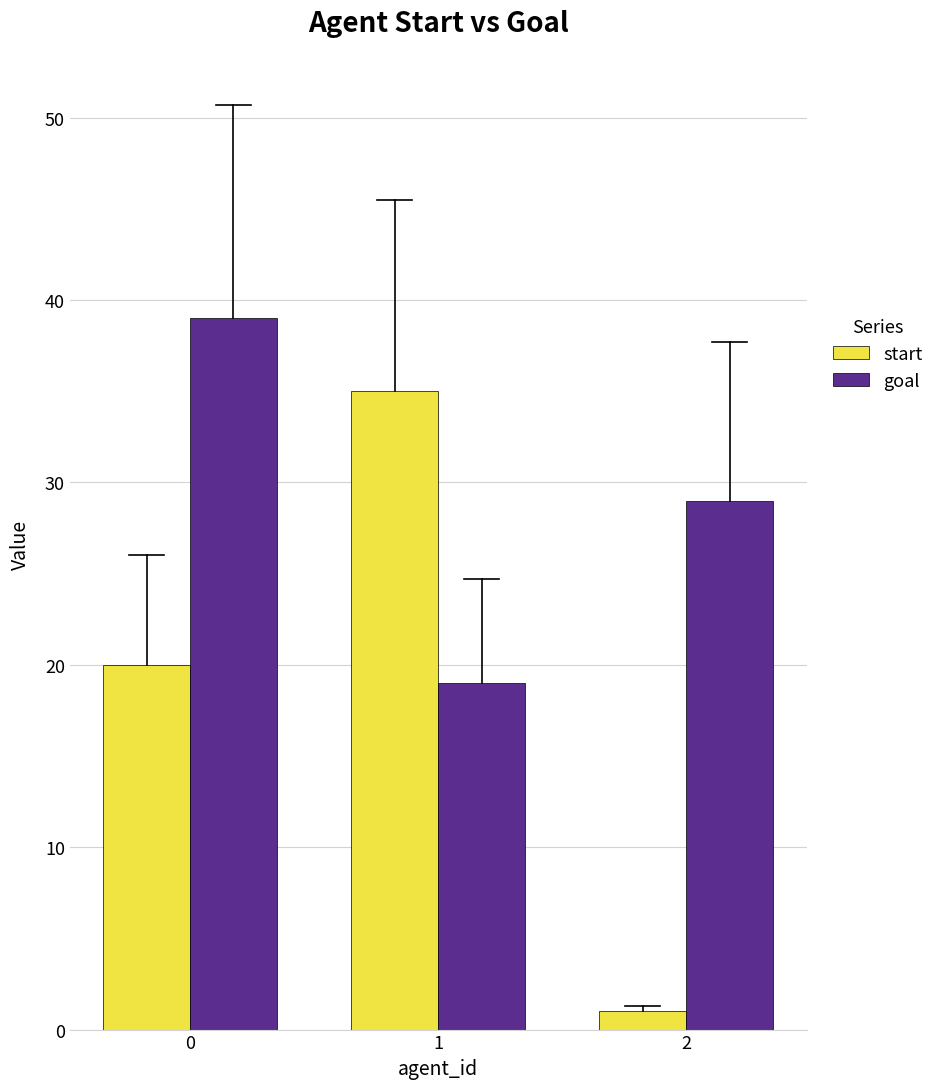

How many bars are there in total?

6